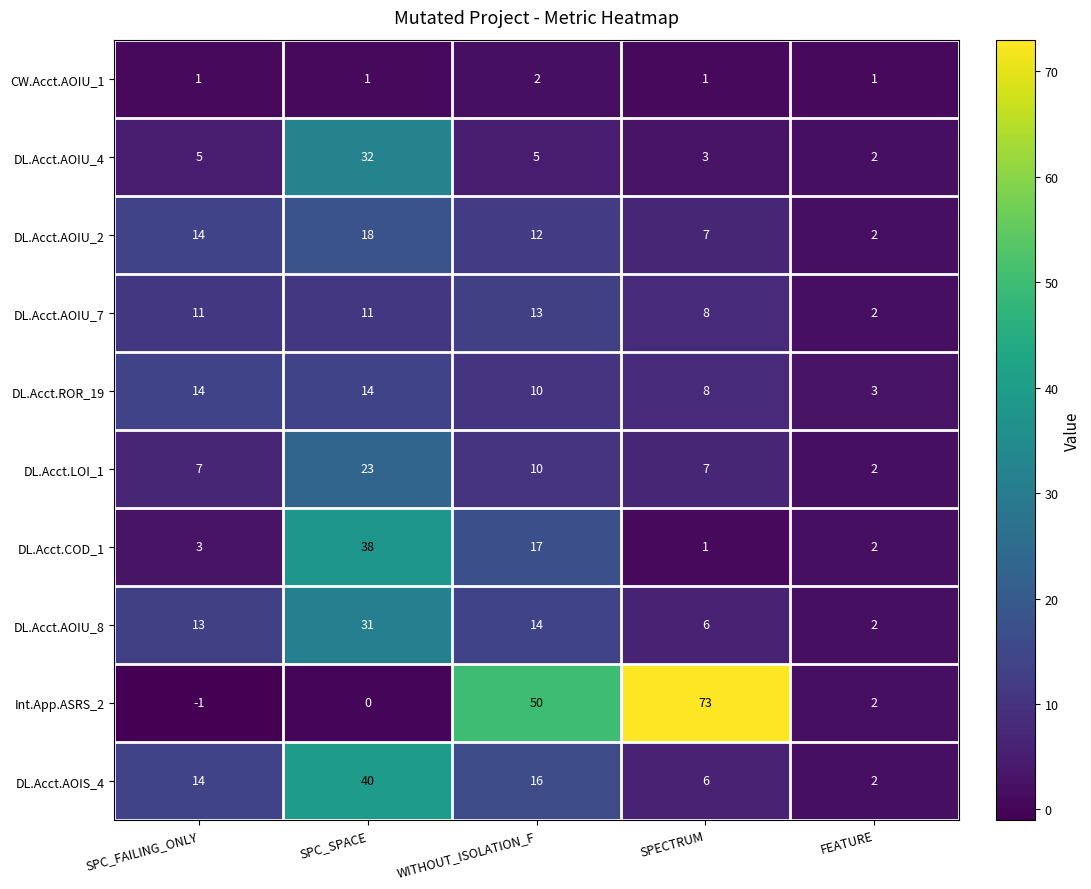

How many series are shown in this chart?

10